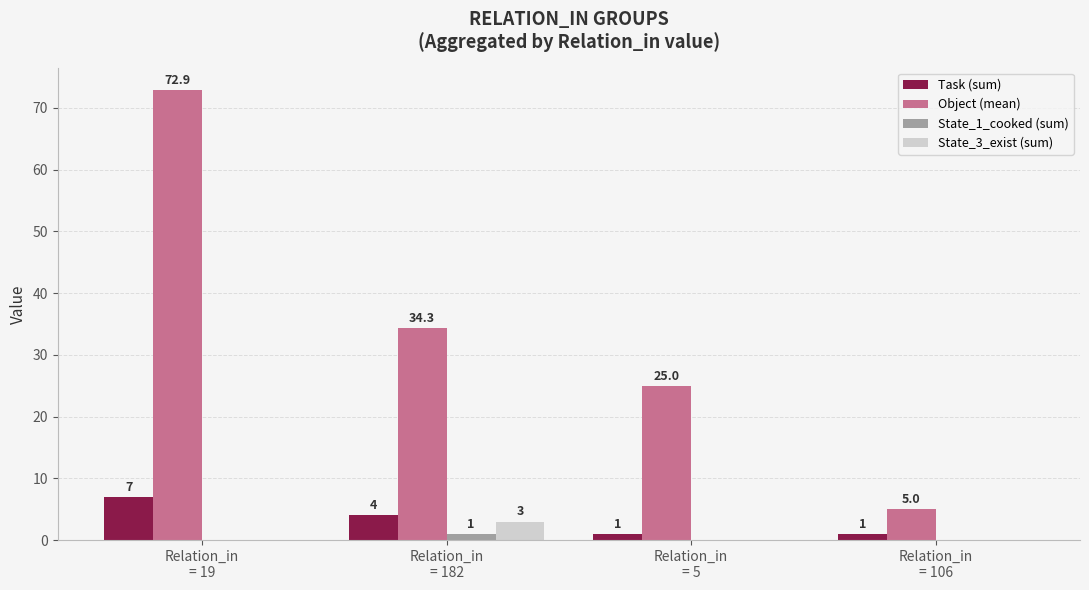

Which series has the largest range (max minus min)?

Object (mean)